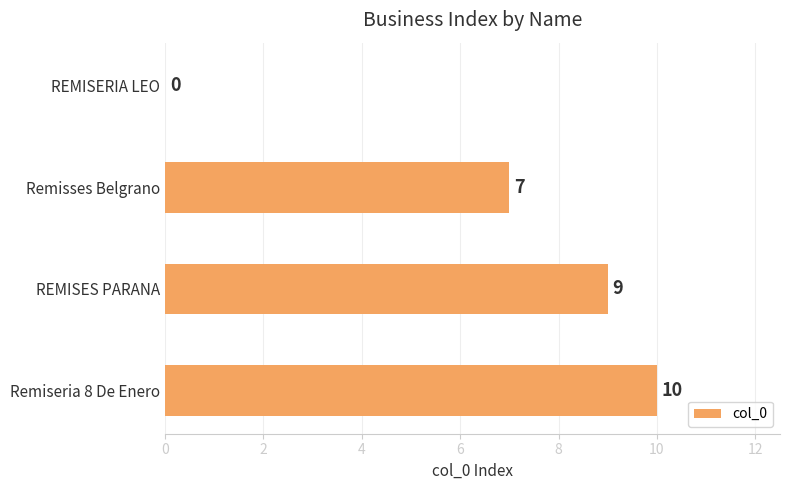

What is the sum of the values at REMISES PARANA and Remiseria 8 De Enero?

19